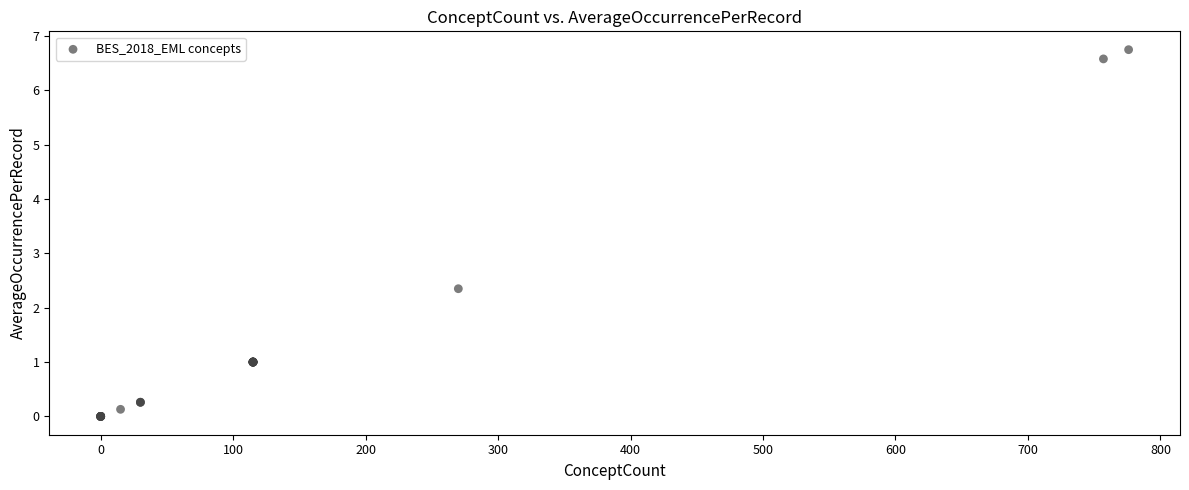

What Y value in the scatter plot is closest to 3?

2.4